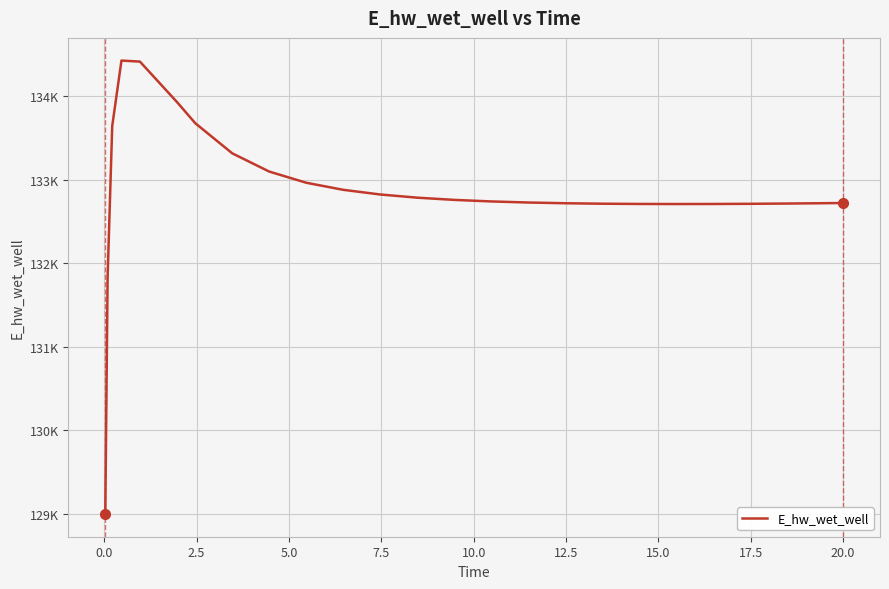

Does the chart display data point markers on the line(s)?

No